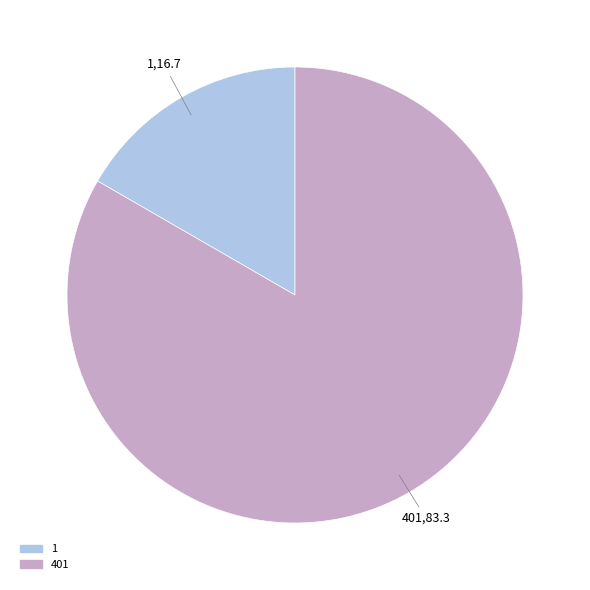

Combined, do 1 and 401 account for over 50%?

Yes